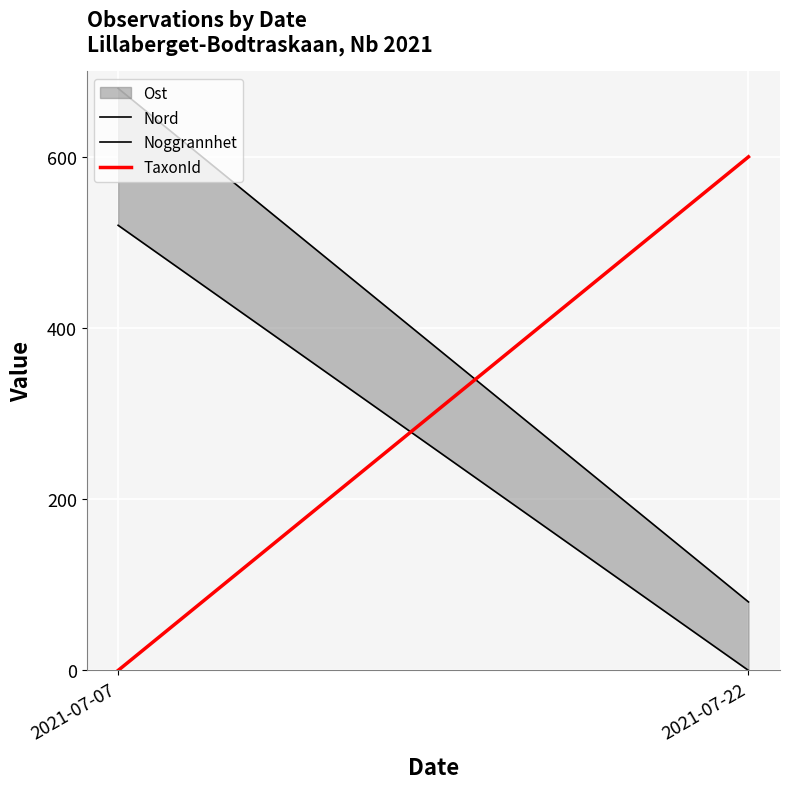

Reading left to right, list all the values displayed in this chart.

Nord: 2021-07-07=680	2021-07-22=80
Noggrannhet: 2021-07-07=520	2021-07-22=0
TaxonId: 2021-07-07=0	2021-07-22=600